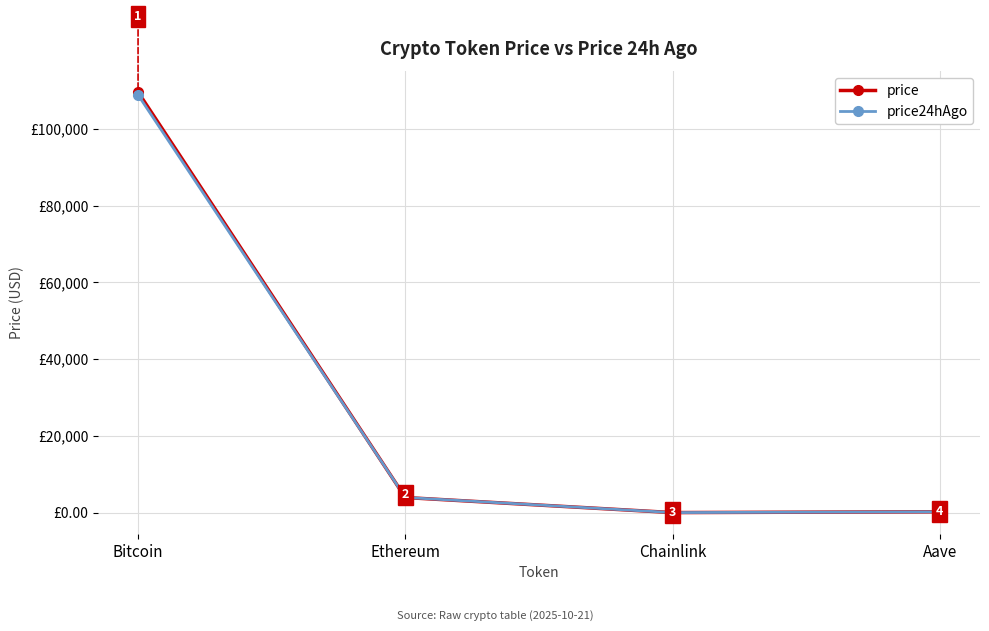

After their last crossing, which series has the higher values: price or price24hAgo?

price